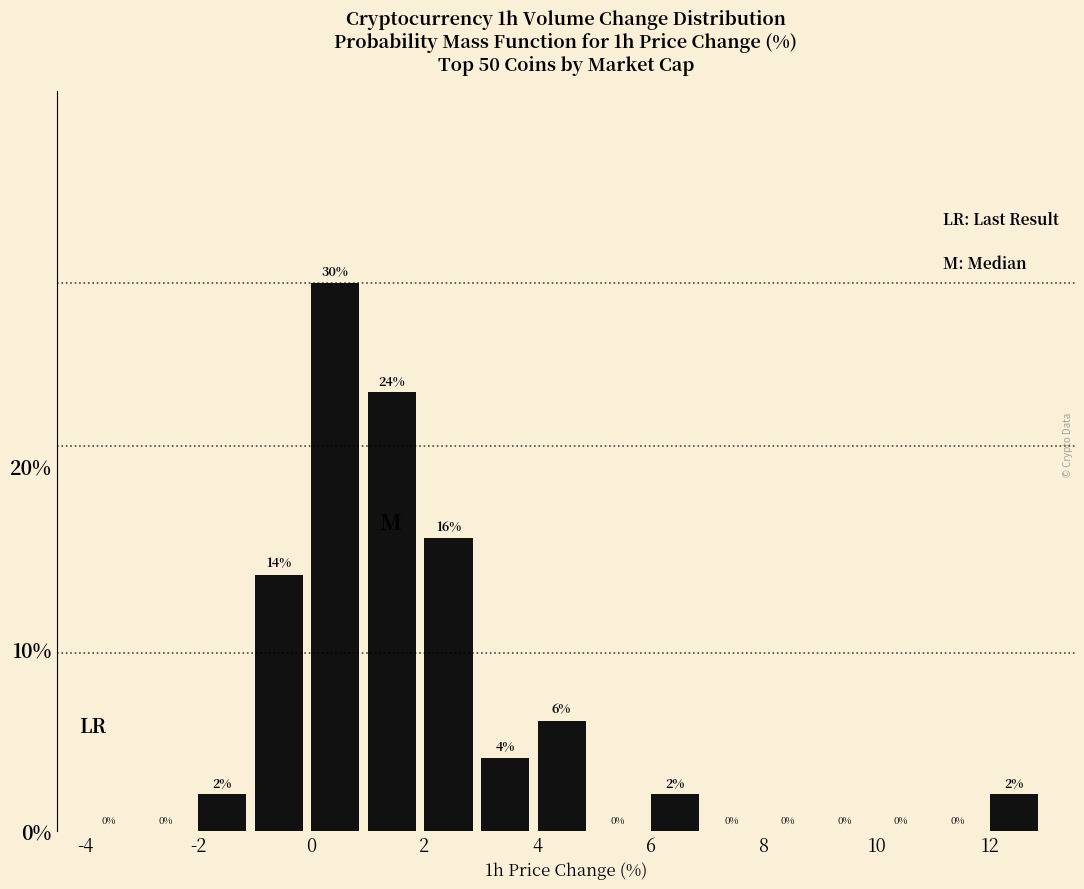

Reading left to right, list every bar in this chart as the range it spans on the x-axis followed by its height.

-4 to -3: 0
-3 to -2: 0
-2 to -1: 2
-1 to 0: 14
0 to 1: 30
1 to 2: 24
2 to 3: 16
3 to 4: 4
4 to 5: 6
5 to 6: 0
6 to 7: 2
7 to 8: 0
8 to 9: 0
9 to 10: 0
10 to 11: 0
11 to 12: 0
12 to 13: 2